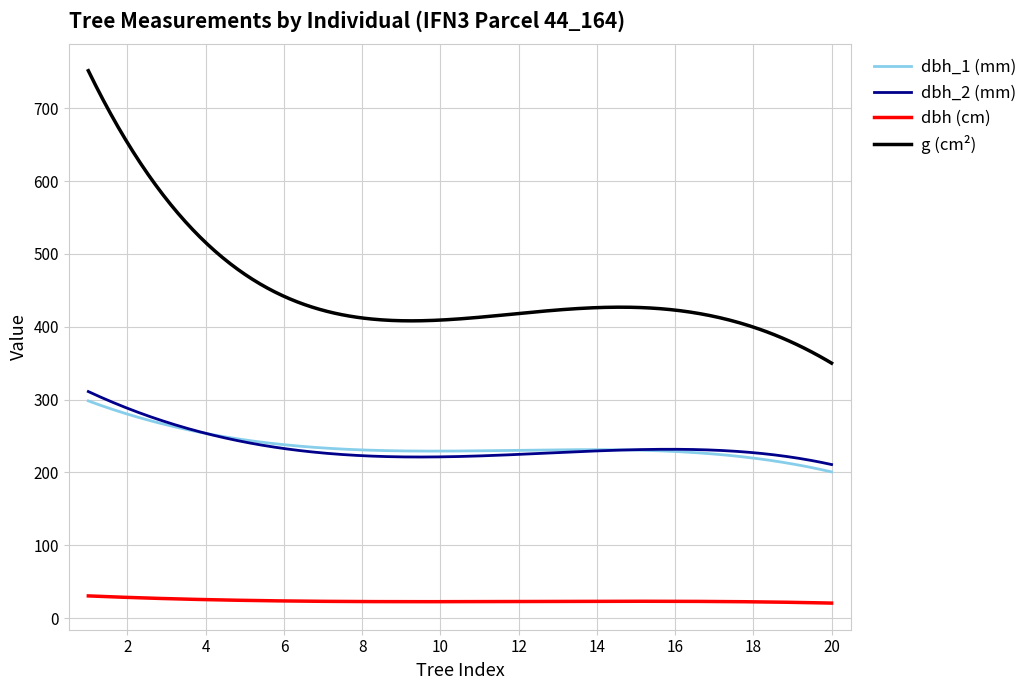

Which series has the widest spread of values?

g (cm²)